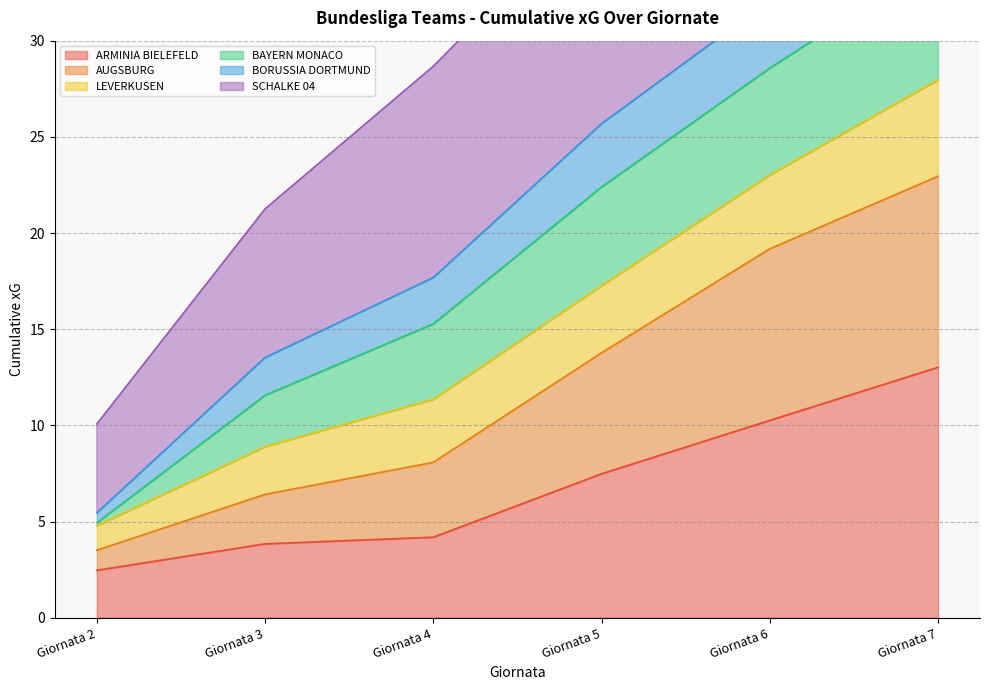

Where is ARMINIA BIELEFELD nearest to the value 7?

Giornata 5